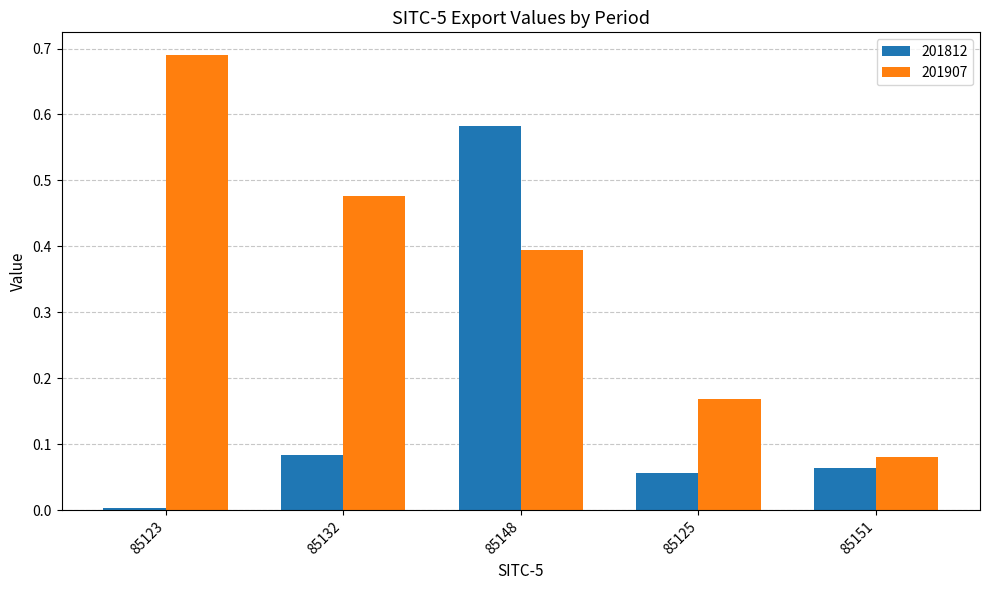

Which series has the largest range (max minus min)?

201907